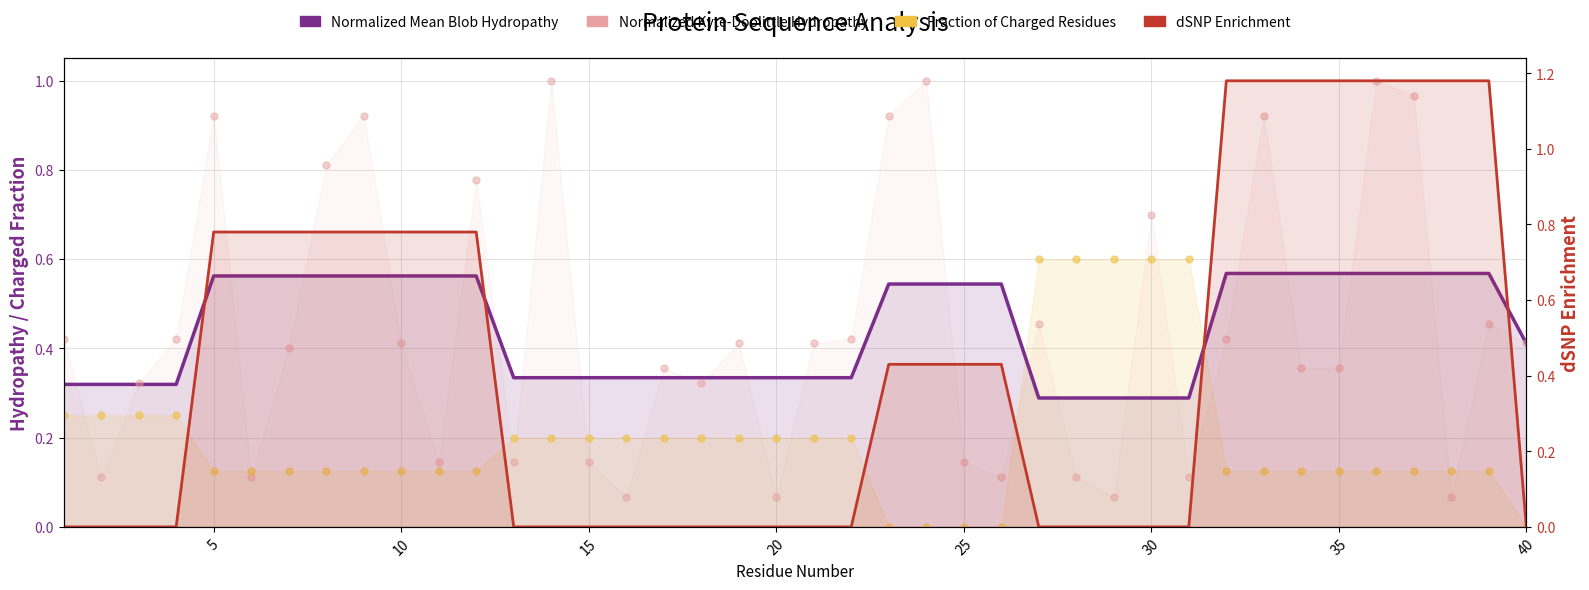

At how many categories does at least one series exceed 1?

8